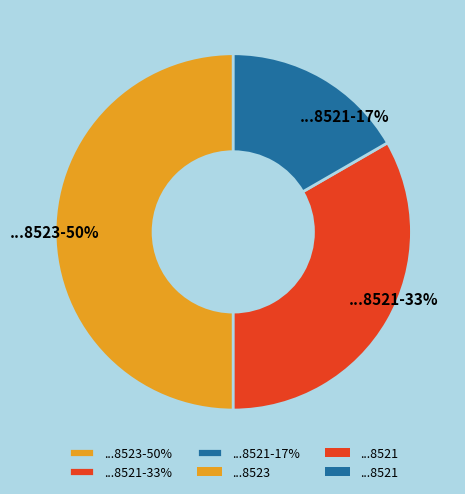

How many segments does this pie chart have?

3